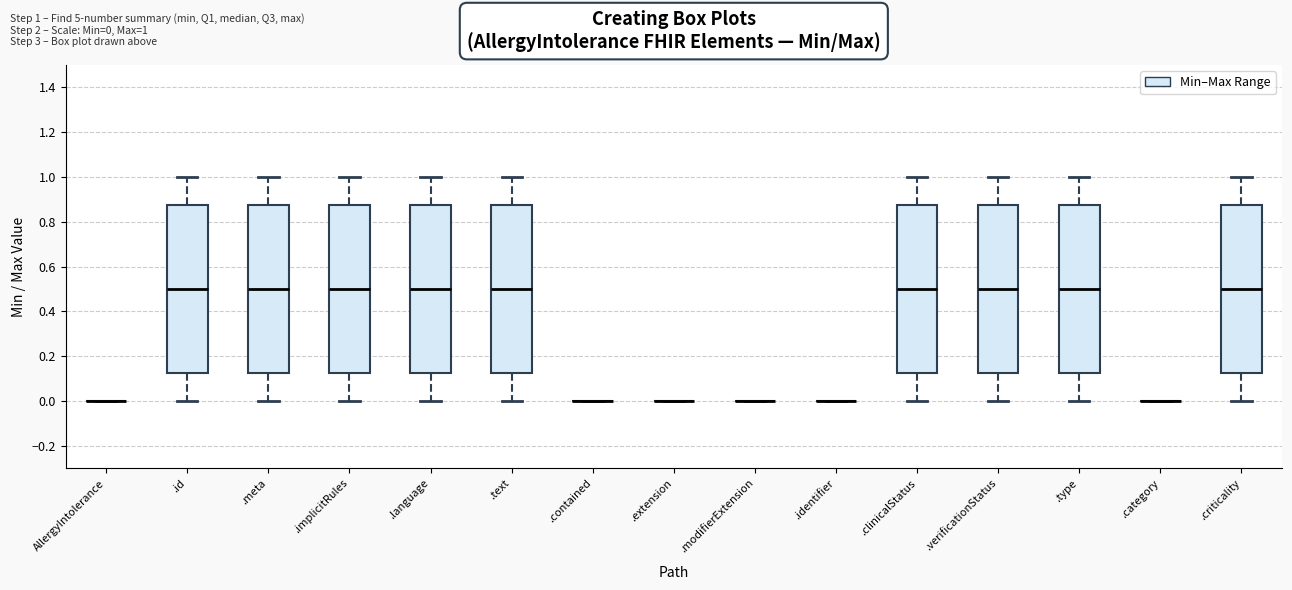

Where is the lower edge of the box for .type on the y-axis? The values are not printed on the chart, so give them approximately, as read against the axis.

0.12